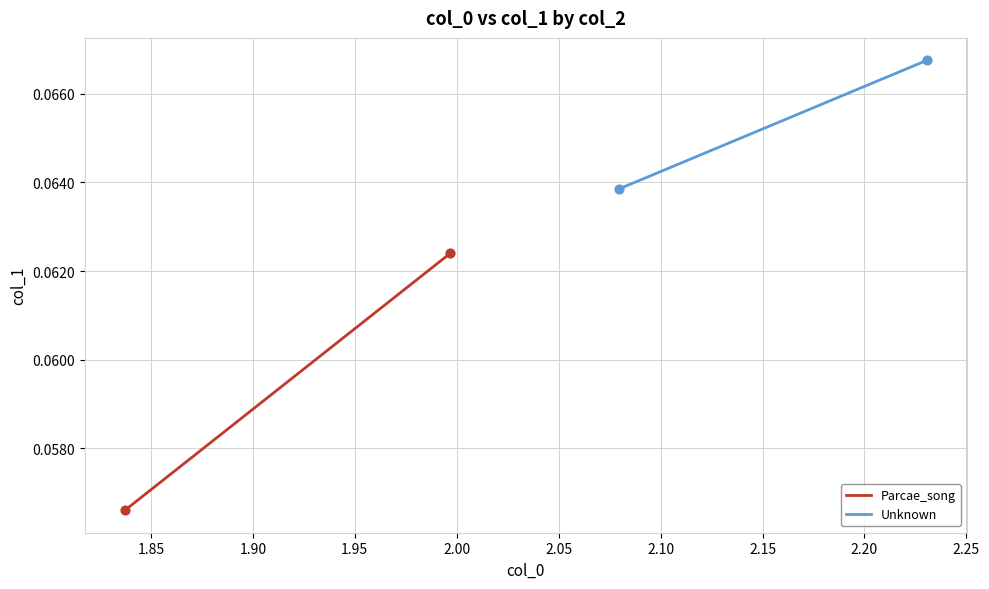

Which series has the widest spread of Y values?

Parcae_song